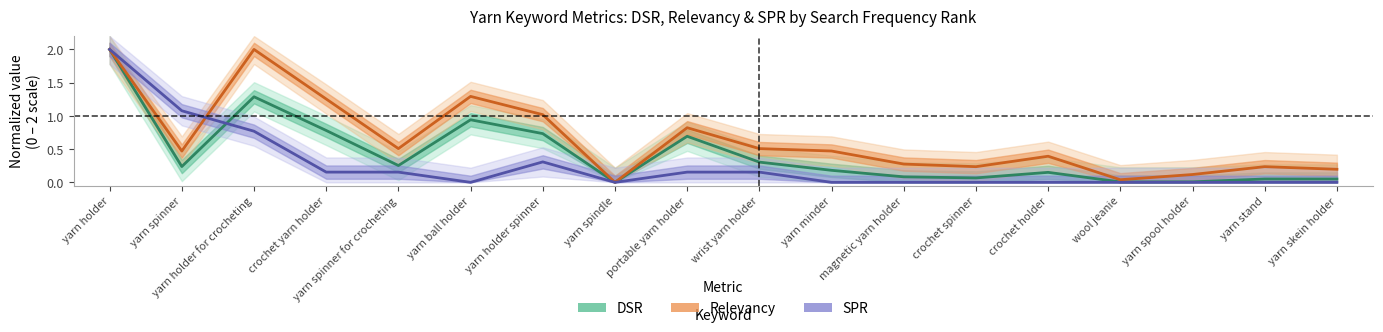

What is the maximum value for Relevancy (normalized)?

2.0